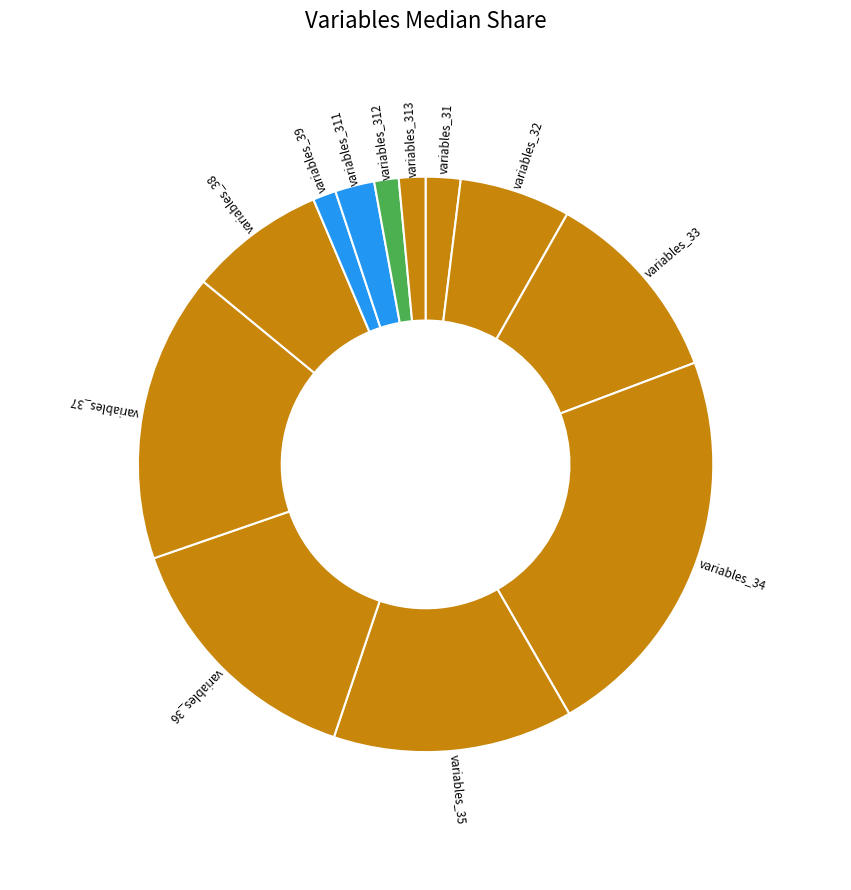

Does variables_37 account for over 50% of the chart?

No